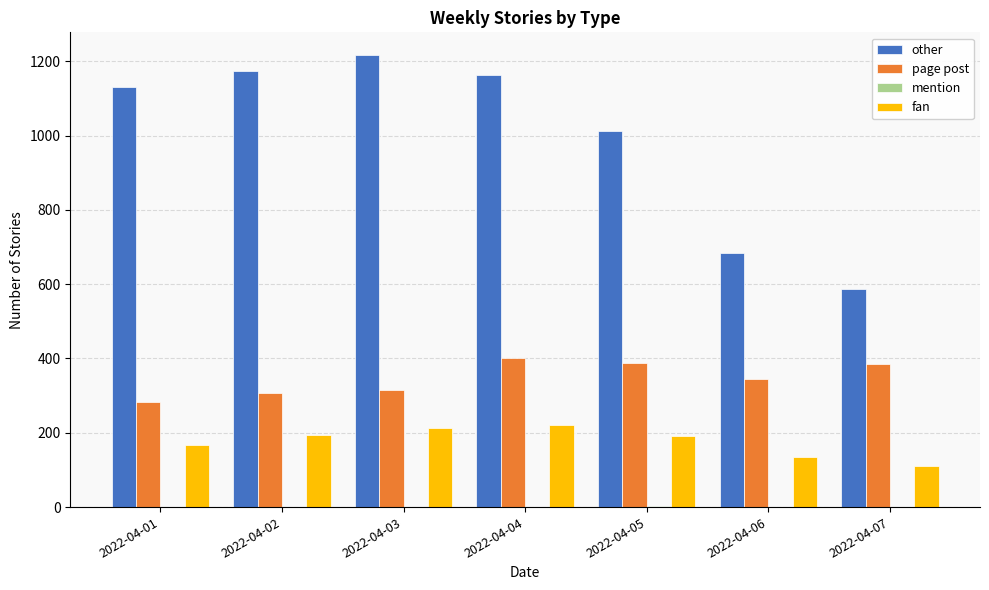

The fan series shows 263 at 2022-04-01. True or false?

False